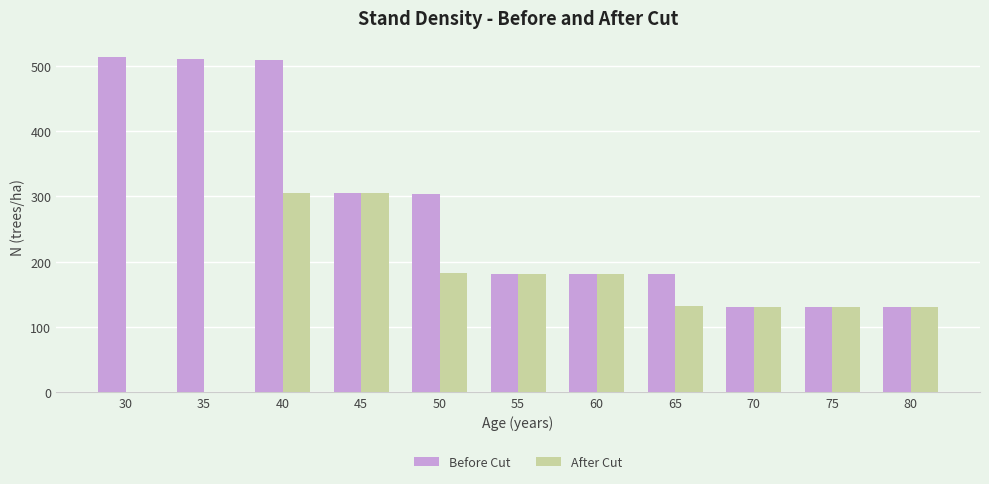

At which label does Before Cut first exceed 181?

30